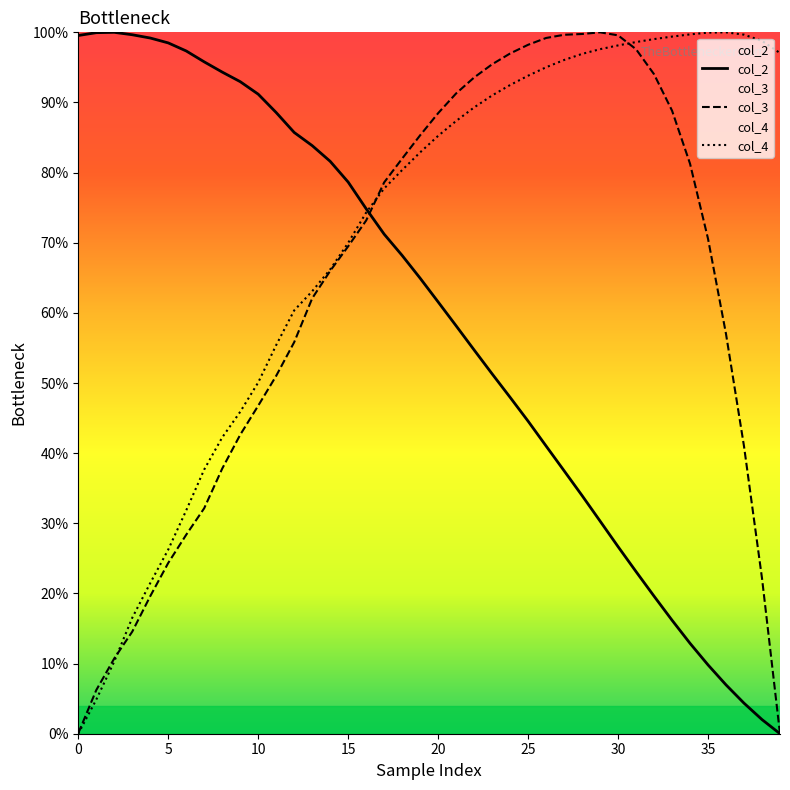

How many positive values does the col_4 series have?

39